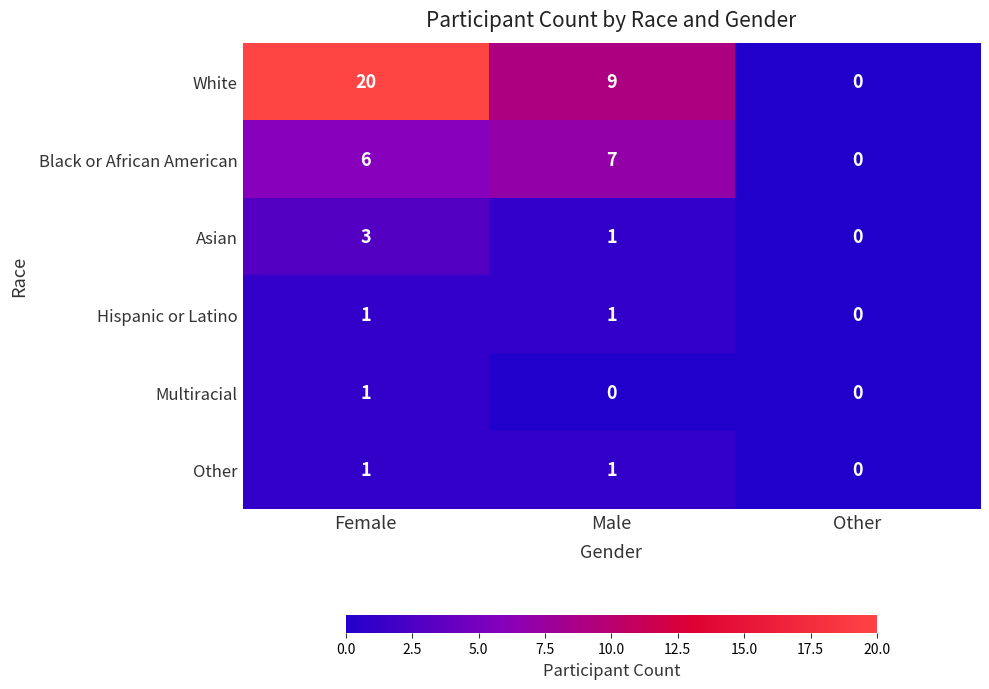

Read the Black or African American value at Male.

7